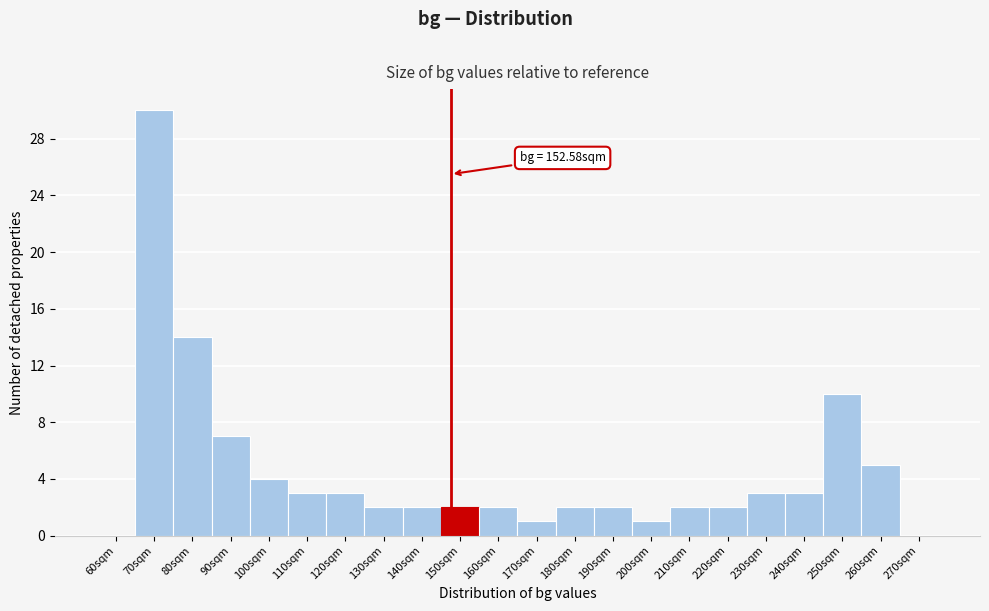

Reading left to right, list all the values displayed in this chart.

60sqm=0	70sqm=30	80sqm=14	90sqm=7	100sqm=4	110sqm=3	120sqm=3	130sqm=2	140sqm=2	150sqm=2	160sqm=2	170sqm=1	180sqm=2	190sqm=2	200sqm=1	210sqm=2	220sqm=2	230sqm=3	240sqm=3	250sqm=10	260sqm=5	270sqm=0